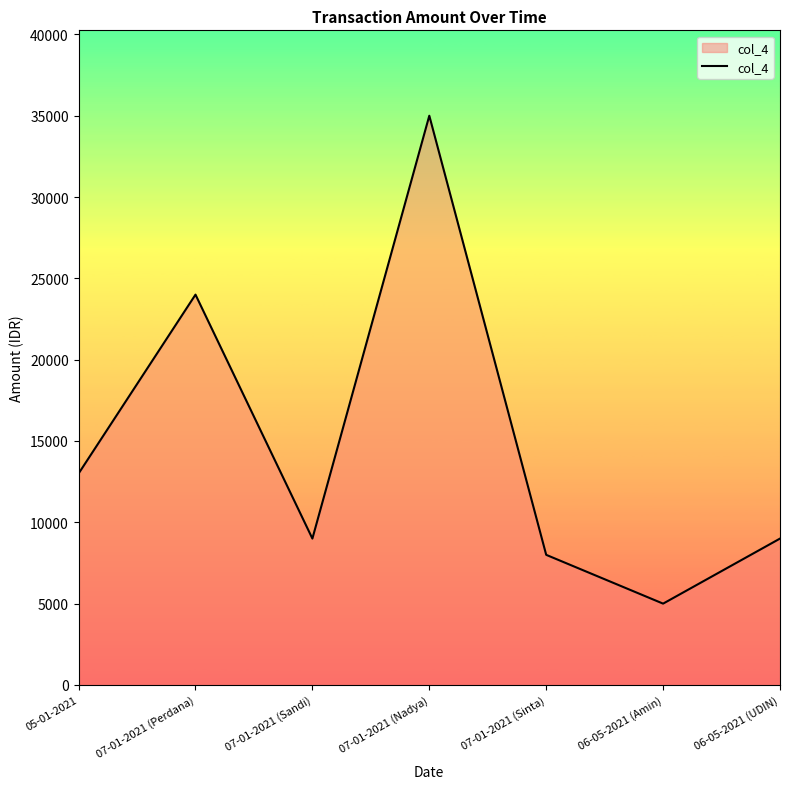

What is the change in value from 05-01-2021 to 07-01-2021 (Sinta)?

-5000